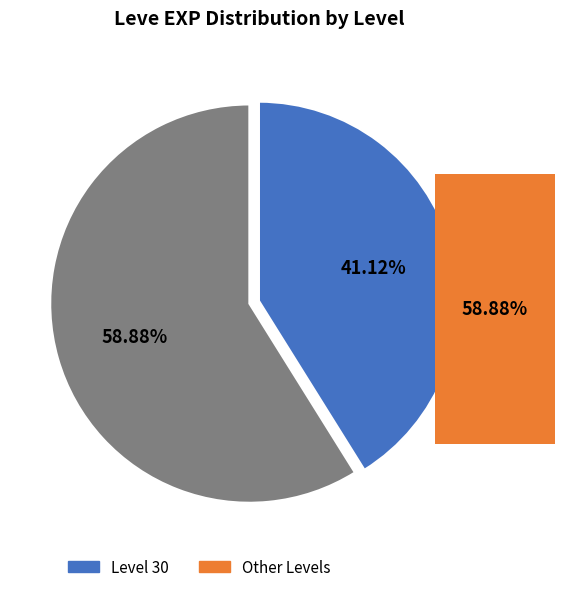

Is there a majority slice in this chart?

Yes